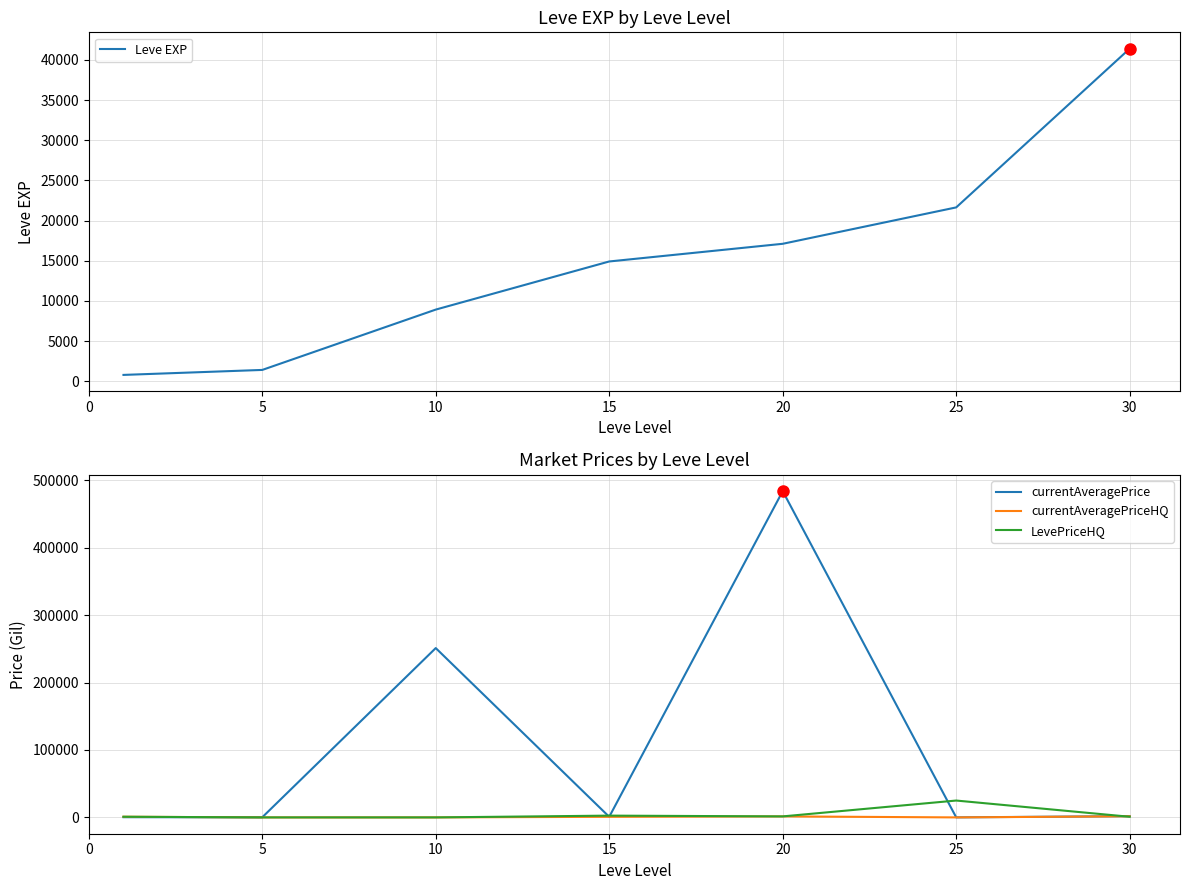

What is the spread (max minus min) of values at 10?

251044.2